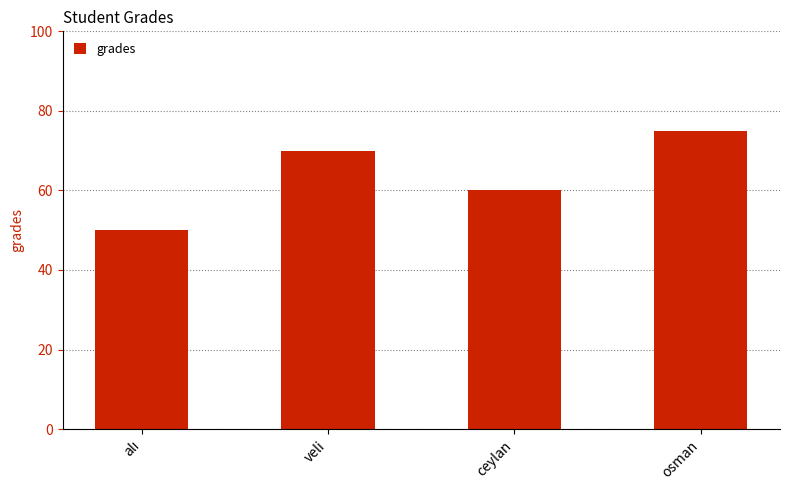

Reading left to right, transcribe all the data shown in this chart.

50	70	60	75